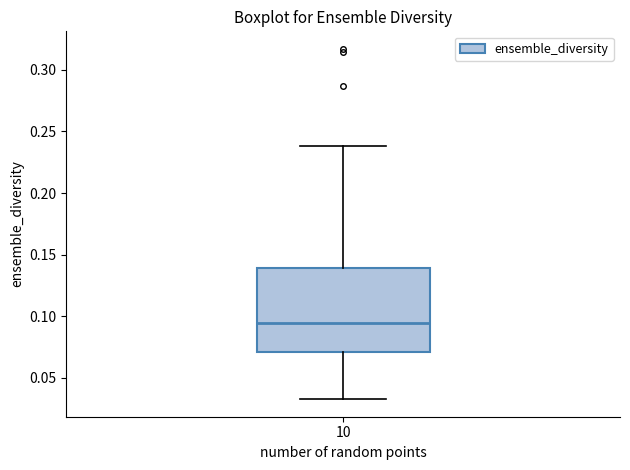

Read this box plot against the y-axis: the position of the median line, the range covered by the box, and the ends of both whiskers. The values are not printed on the chart, so give them approximately, as read against the axis.

median 0.095, box 0.070 to 0.140, whiskers 0.035 to 0.240